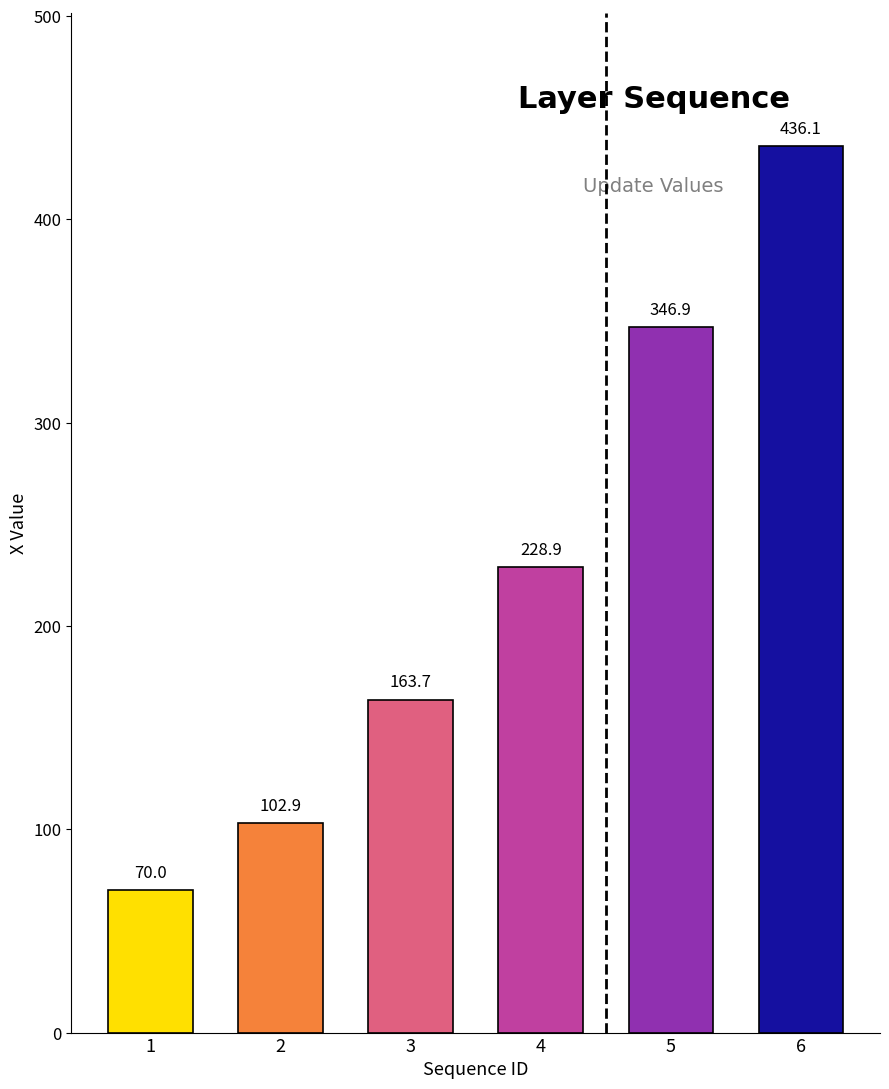

At which label is the value closest to 253?

4